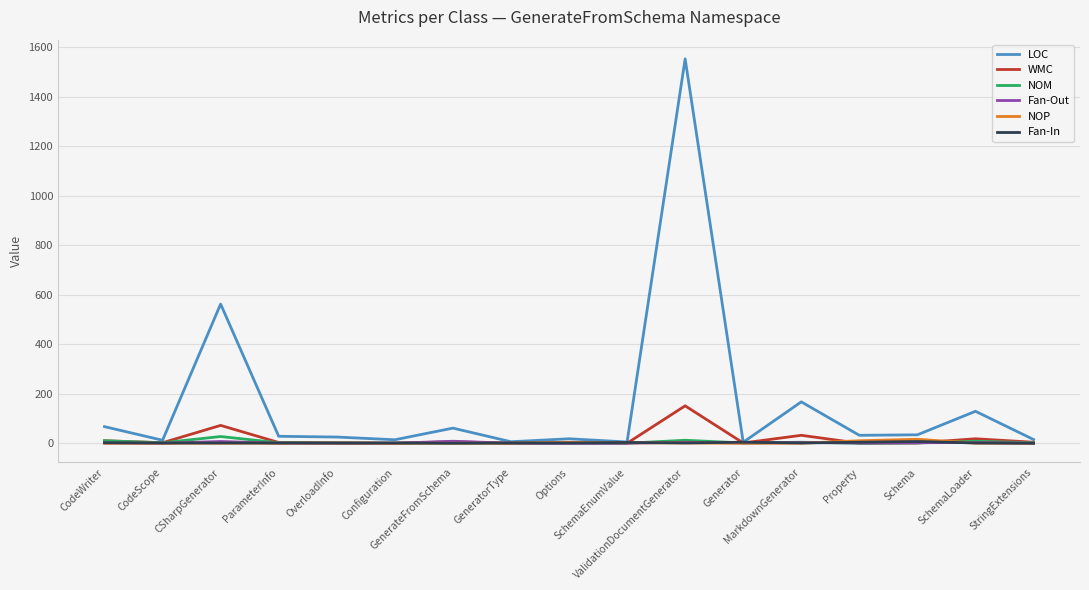

Which series has the largest total across all categories?

LOC